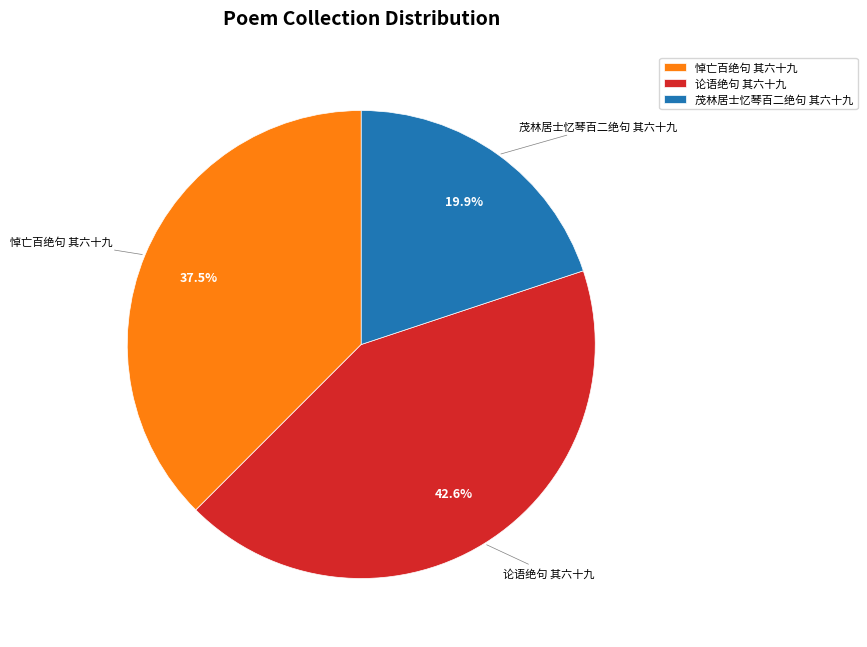

To the nearest percent, what percentage of the pie is 茂林居士忆琴百二绝句 其六十九?

20%